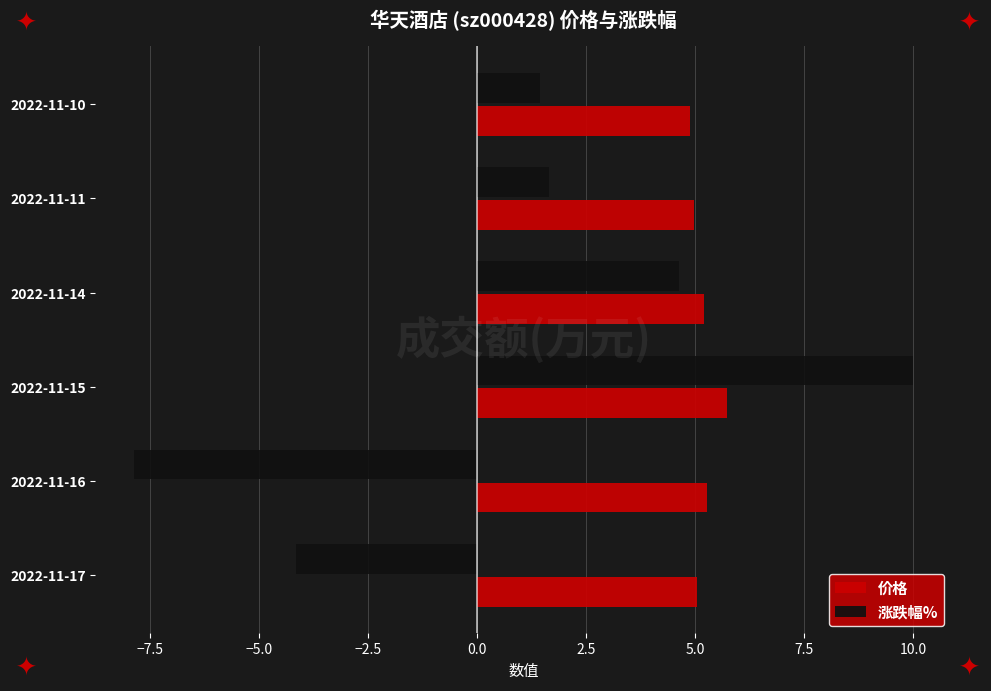

List the series in order of their overall mean, lowest first.

涨跌幅%, 价格